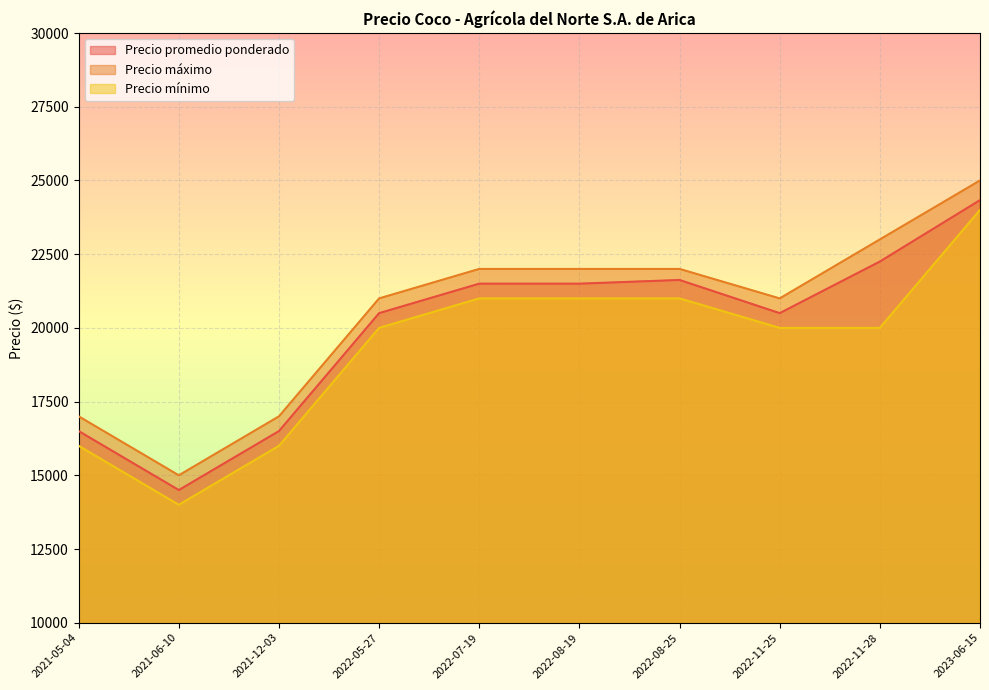

What is the value of the Precio mínimo point at the 1st from the left?

16000